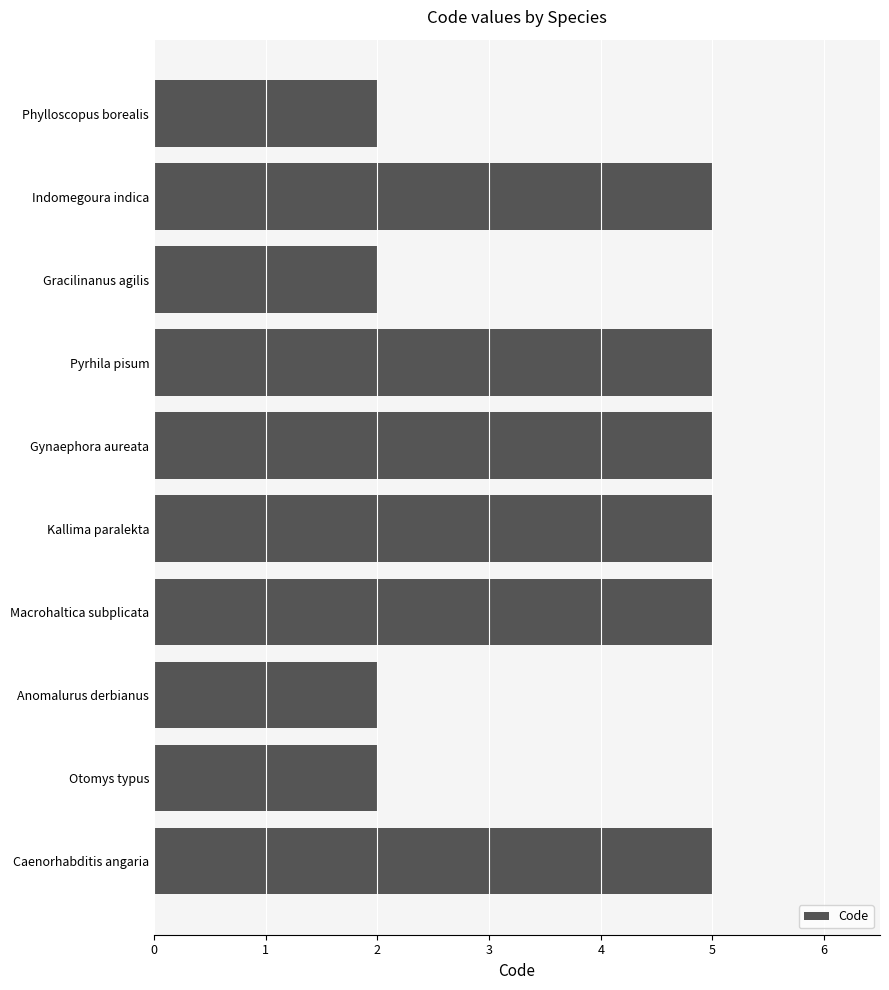

Are the bars horizontal?

Yes